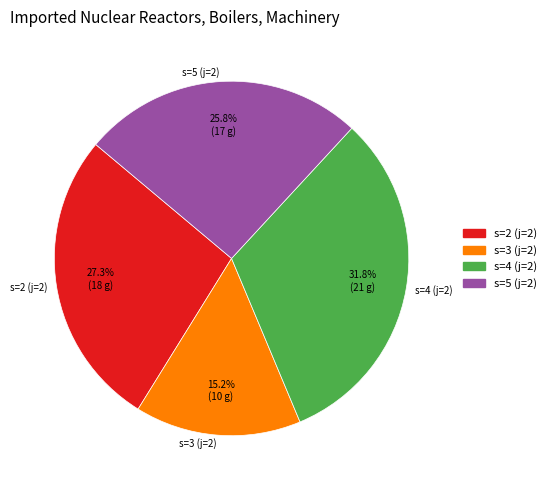

How much of the chart is everything except s=4 (j=2)?

68.2%